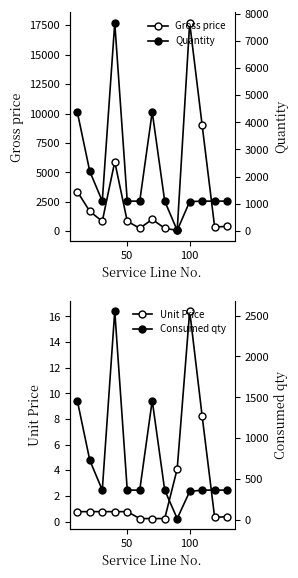

In Quantity, how many points are lower than both neighbors (excluding endpoints)?

2